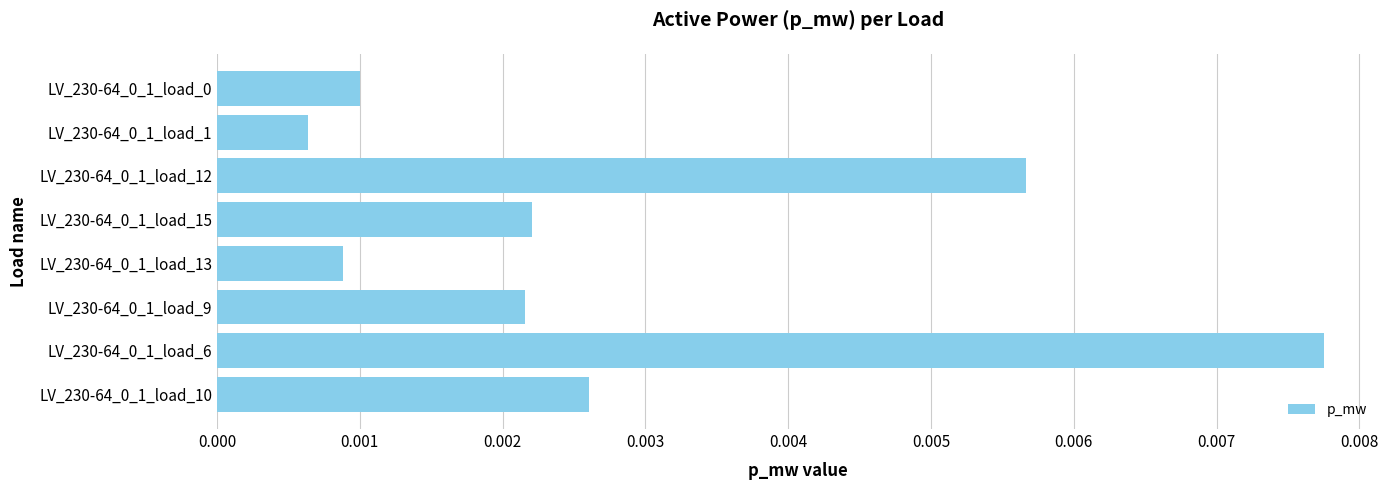

What position from the top is LV_230-64_0_1_load_9?

6